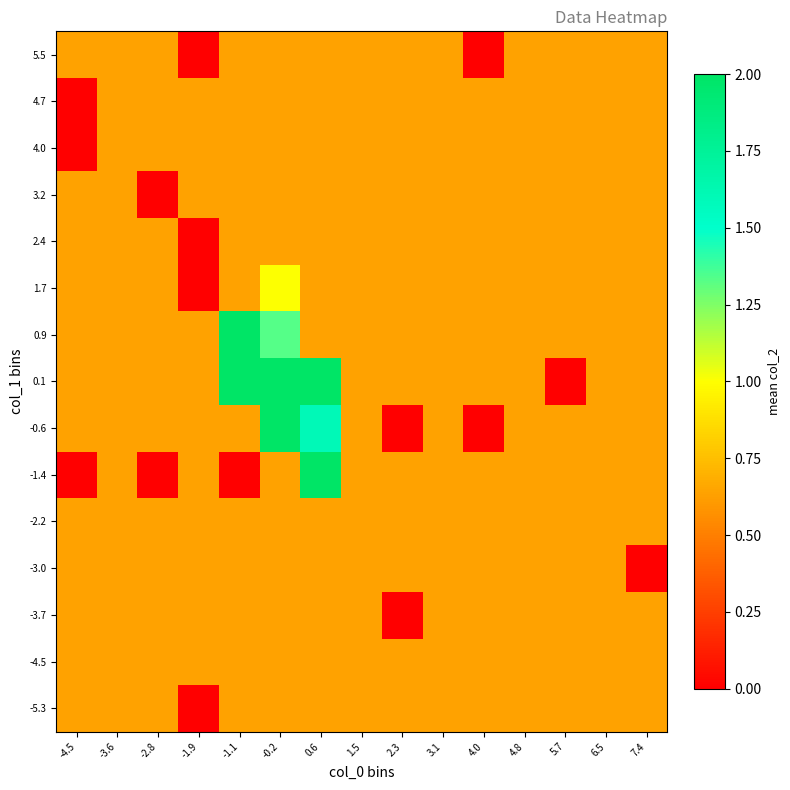

Reading left to right, list all the values displayed in this chart.

-5.3: -4.5=0.6	-3.6=0.6	-2.8=0.6	-1.9=0.0	-1.1=0.6	-0.2=0.6	0.6=0.6	1.5=0.6	2.3=0.6	3.1=0.6	4.0=0.6	4.8=0.6	5.7=0.6	6.5=0.6	7.4=0.6
-4.5: -4.5=0.6	-3.6=0.6	-2.8=0.6	-1.9=0.6	-1.1=0.6	-0.2=0.6	0.6=0.6	1.5=0.6	2.3=0.6	3.1=0.6	4.0=0.6	4.8=0.6	5.7=0.6	6.5=0.6	7.4=0.6
-3.7: -4.5=0.6	-3.6=0.6	-2.8=0.6	-1.9=0.6	-1.1=0.6	-0.2=0.6	0.6=0.6	1.5=0.6	2.3=0.0	3.1=0.6	4.0=0.6	4.8=0.6	5.7=0.6	6.5=0.6	7.4=0.6
-3.0: -4.5=0.6	-3.6=0.6	-2.8=0.6	-1.9=0.6	-1.1=0.6	-0.2=0.6	0.6=0.6	1.5=0.6	2.3=0.6	3.1=0.6	4.0=0.6	4.8=0.6	5.7=0.6	6.5=0.6	7.4=0.0
-2.2: -4.5=0.6	-3.6=0.6	-2.8=0.6	-1.9=0.6	-1.1=0.6	-0.2=0.6	0.6=0.6	1.5=0.6	2.3=0.6	3.1=0.6	4.0=0.6	4.8=0.6	5.7=0.6	6.5=0.6	7.4=0.6
-1.4: -4.5=0.0	-3.6=0.6	-2.8=0.0	-1.9=0.6	-1.1=0.0	-0.2=0.6	0.6=2.0	1.5=0.6	2.3=0.6	3.1=0.6	4.0=0.6	4.8=0.6	5.7=0.6	6.5=0.6	7.4=0.6
-0.6: -4.5=0.6	-3.6=0.6	-2.8=0.6	-1.9=0.6	-1.1=0.6	-0.2=2.0	0.6=1.6	1.5=0.6	2.3=0.0	3.1=0.6	4.0=0.0	4.8=0.6	5.7=0.6	6.5=0.6	7.4=0.6
0.1: -4.5=0.6	-3.6=0.6	-2.8=0.6	-1.9=0.6	-1.1=2.0	-0.2=2.0	0.6=2.0	1.5=0.6	2.3=0.6	3.1=0.6	4.0=0.6	4.8=0.6	5.7=0.0	6.5=0.6	7.4=0.6
0.9: -4.5=0.6	-3.6=0.6	-2.8=0.6	-1.9=0.6	-1.1=2.0	-0.2=1.3	0.6=0.6	1.5=0.6	2.3=0.6	3.1=0.6	4.0=0.6	4.8=0.6	5.7=0.6	6.5=0.6	7.4=0.6
1.7: -4.5=0.6	-3.6=0.6	-2.8=0.6	-1.9=0.0	-1.1=0.6	-0.2=1.0	0.6=0.6	1.5=0.6	2.3=0.6	3.1=0.6	4.0=0.6	4.8=0.6	5.7=0.6	6.5=0.6	7.4=0.6
2.4: -4.5=0.6	-3.6=0.6	-2.8=0.6	-1.9=0.0	-1.1=0.6	-0.2=0.6	0.6=0.6	1.5=0.6	2.3=0.6	3.1=0.6	4.0=0.6	4.8=0.6	5.7=0.6	6.5=0.6	7.4=0.6
3.2: -4.5=0.6	-3.6=0.6	-2.8=0.0	-1.9=0.6	-1.1=0.6	-0.2=0.6	0.6=0.6	1.5=0.6	2.3=0.6	3.1=0.6	4.0=0.6	4.8=0.6	5.7=0.6	6.5=0.6	7.4=0.6
4.0: -4.5=0.0	-3.6=0.6	-2.8=0.6	-1.9=0.6	-1.1=0.6	-0.2=0.6	0.6=0.6	1.5=0.6	2.3=0.6	3.1=0.6	4.0=0.6	4.8=0.6	5.7=0.6	6.5=0.6	7.4=0.6
4.7: -4.5=0.0	-3.6=0.6	-2.8=0.6	-1.9=0.6	-1.1=0.6	-0.2=0.6	0.6=0.6	1.5=0.6	2.3=0.6	3.1=0.6	4.0=0.6	4.8=0.6	5.7=0.6	6.5=0.6	7.4=0.6
5.5: -4.5=0.6	-3.6=0.6	-2.8=0.6	-1.9=0.0	-1.1=0.6	-0.2=0.6	0.6=0.6	1.5=0.6	2.3=0.6	3.1=0.6	4.0=0.0	4.8=0.6	5.7=0.6	6.5=0.6	7.4=0.6